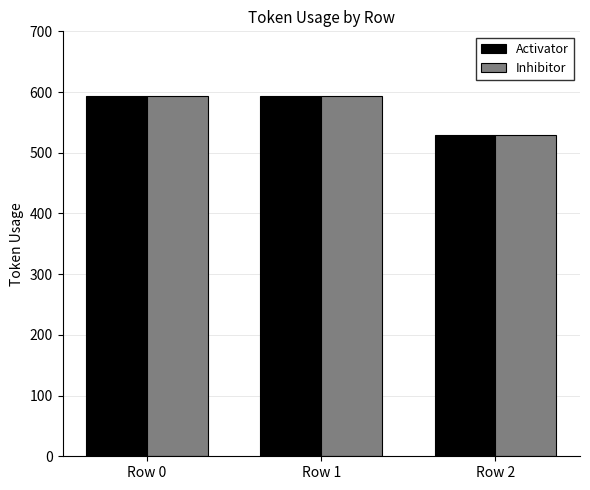

True or false: Activator has a value of 401 at Row 1.

False